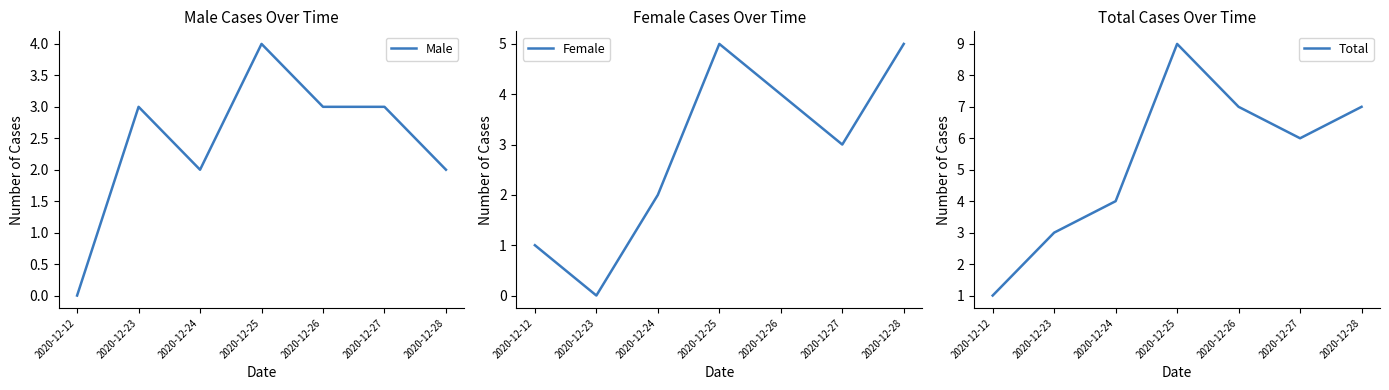

True or false: Total and Male intersect in this chart.

False